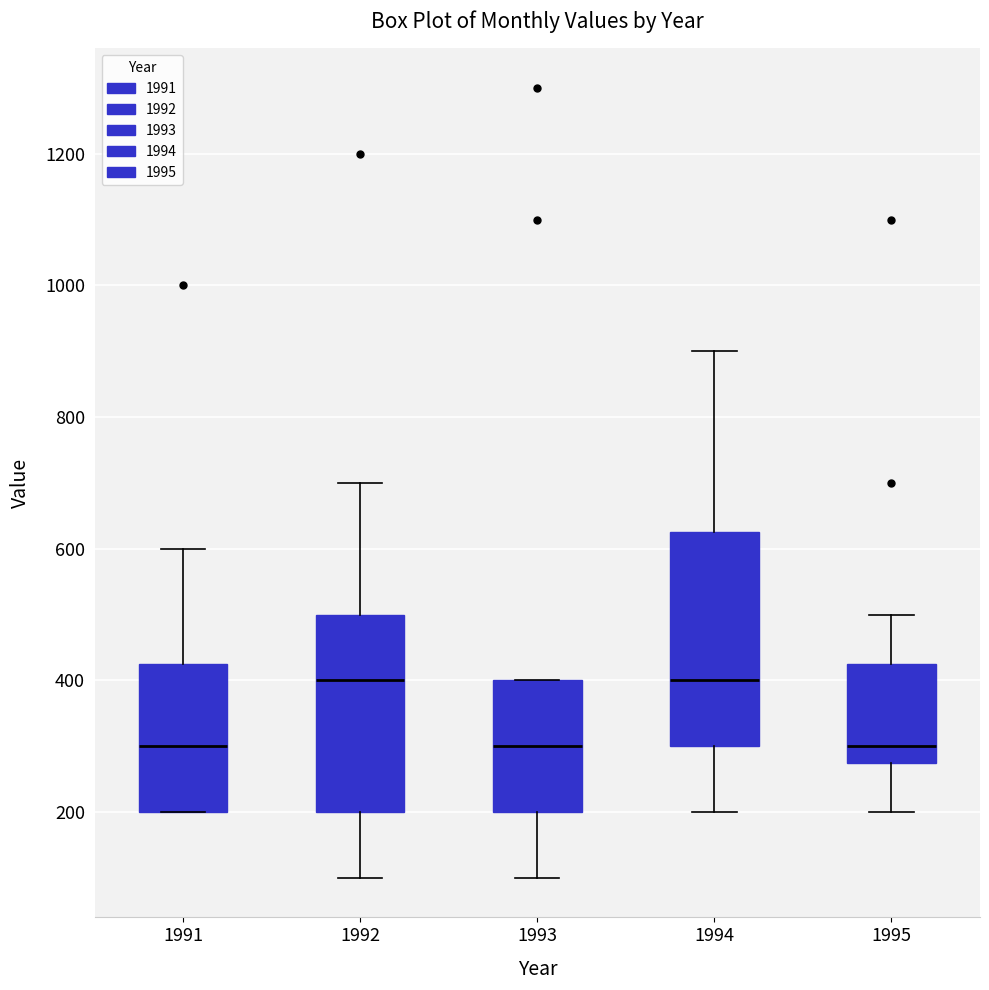

Reading left to right, read every box against the y-axis: the position of its median line, the range the box covers, and the ends of its whiskers. The values are not printed on the chart, so give them approximately, as read against the axis.

1991: median 300, box 200 to 420, whiskers 200 to 600
1992: median 400, box 200 to 500, whiskers 100 to 700
1993: median 300, box 200 to 400, whiskers 100 to 400
1994: median 400, box 300 to 620, whiskers 200 to 900
1995: median 300, box 280 to 420, whiskers 200 to 500